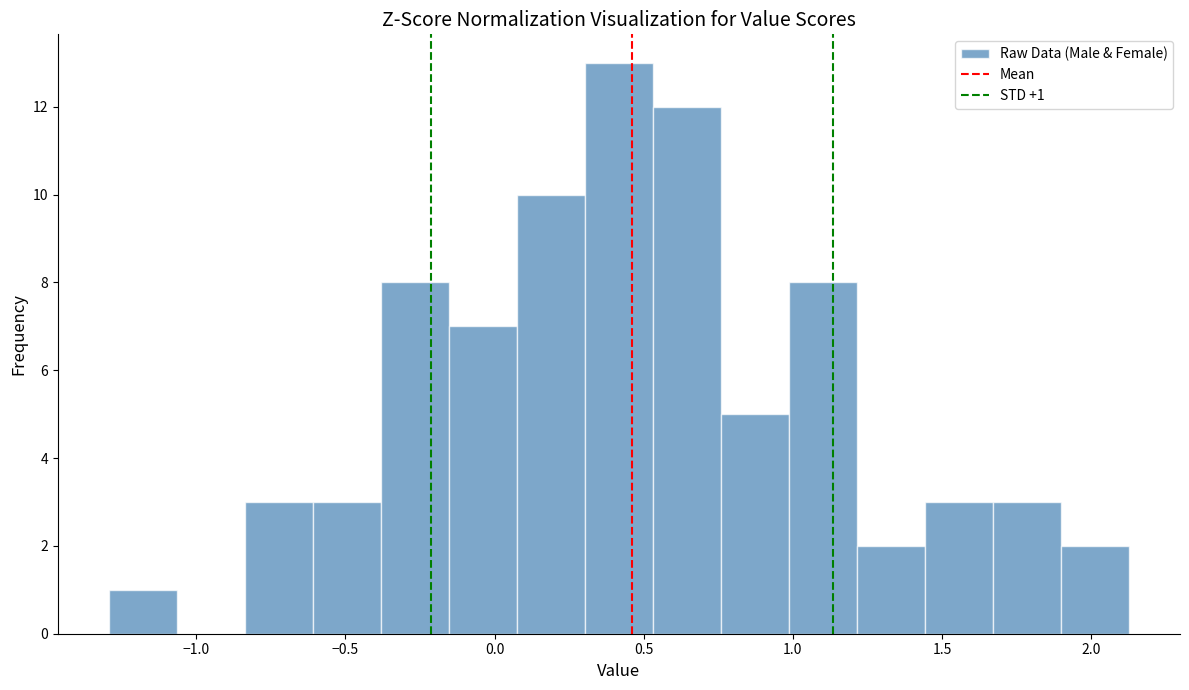

Which range on the x-axis has the tallest bar?

0.30 to 0.55